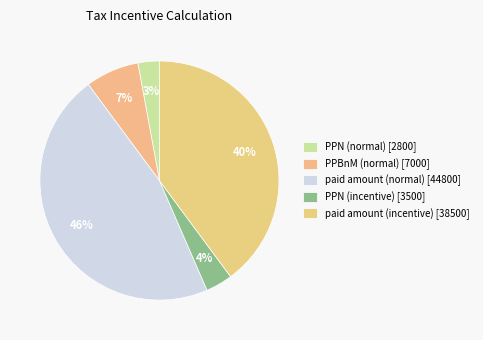

How many slices are in this pie chart?

5